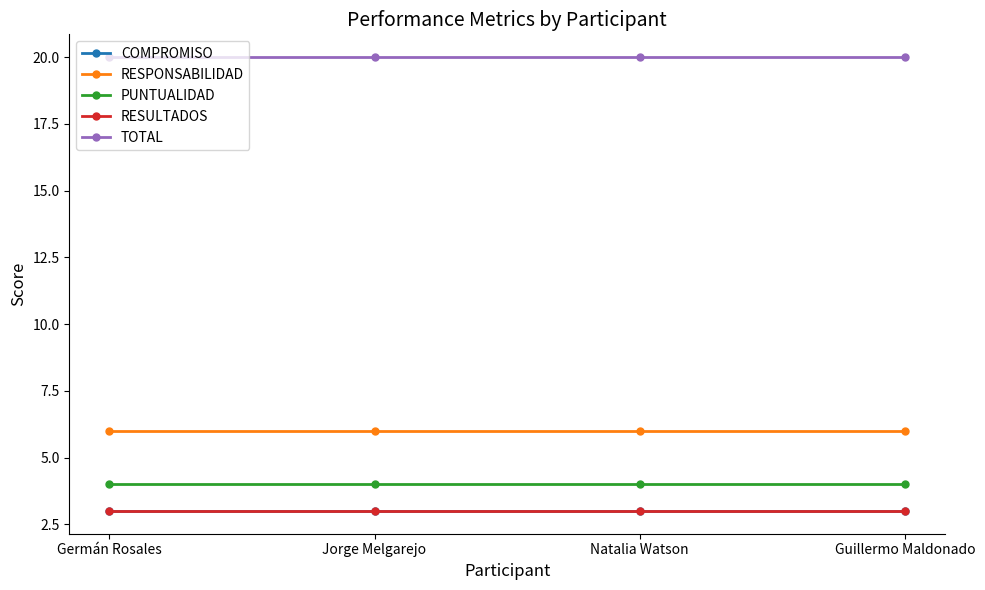

Does the chart have visible grid lines?

No